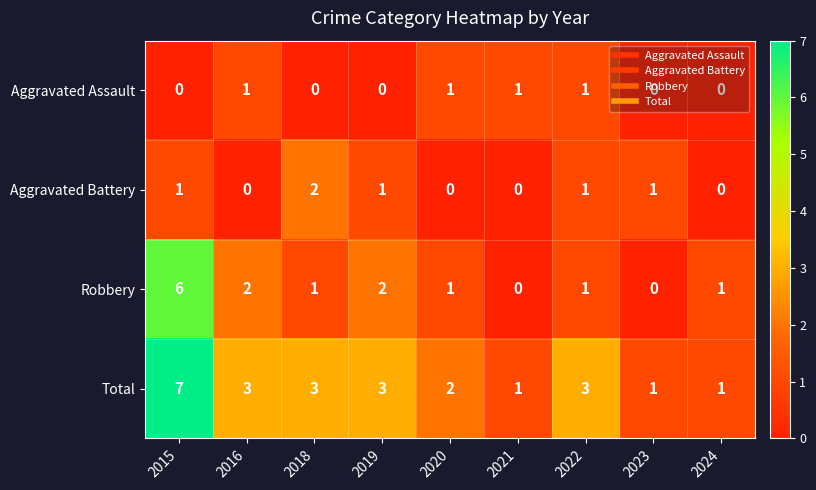

True or false: Total has a value of 3 at 2022.

True